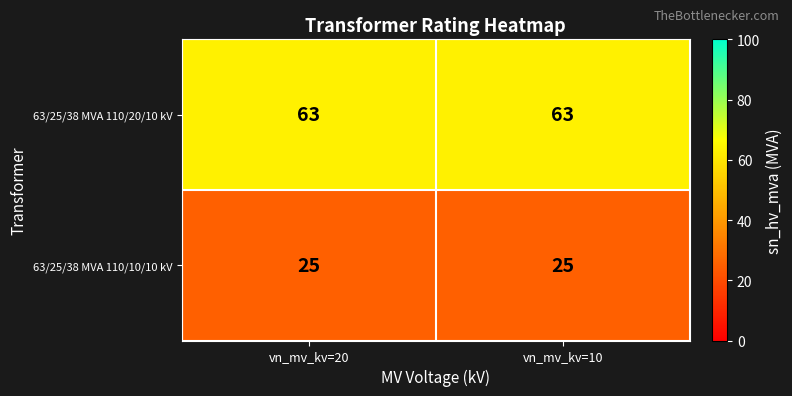

What is the difference between the highest and lowest values at vn_mv_kv=10?

38